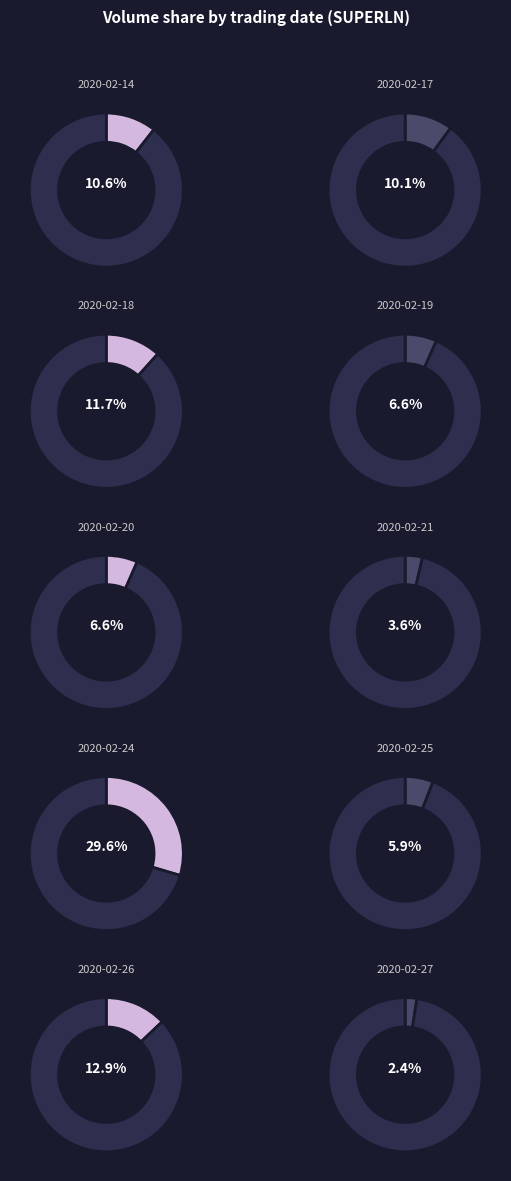

To the nearest percent, what is the difference between the 2020-02-19 and 2020-02-21 slice percentages?

3%